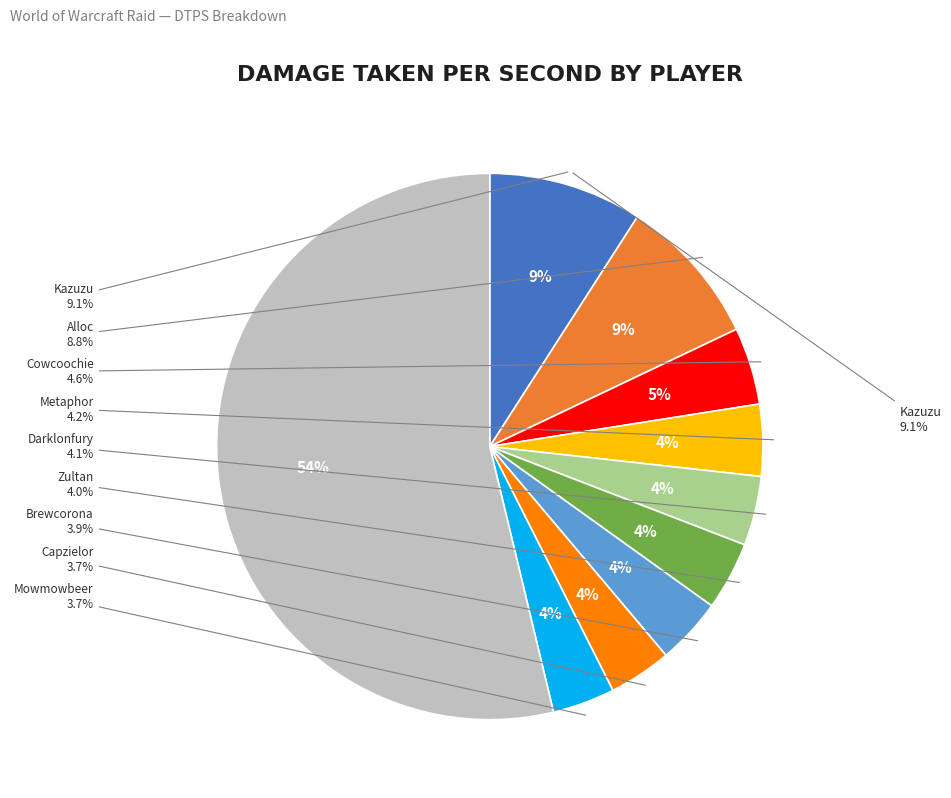

What is the total percentage of Joeronin and Tinytotem?

6.7%